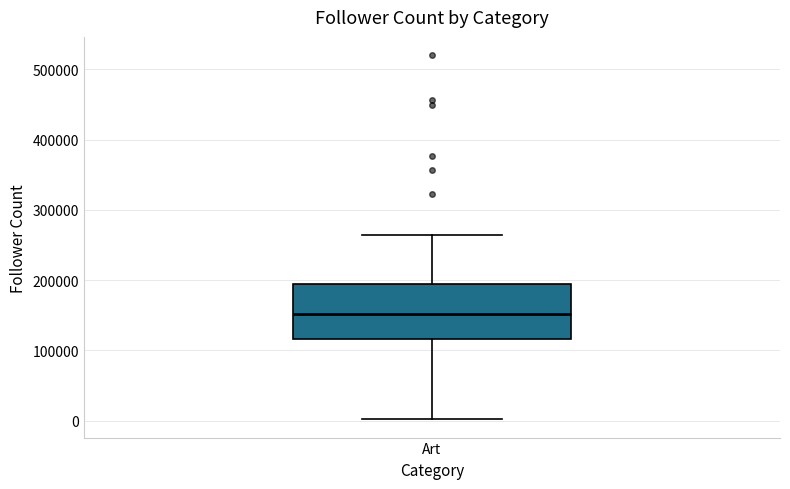

Where is the lower edge of the box for Art on the y-axis? The values are not printed on the chart, so give them approximately, as read against the axis.

120000